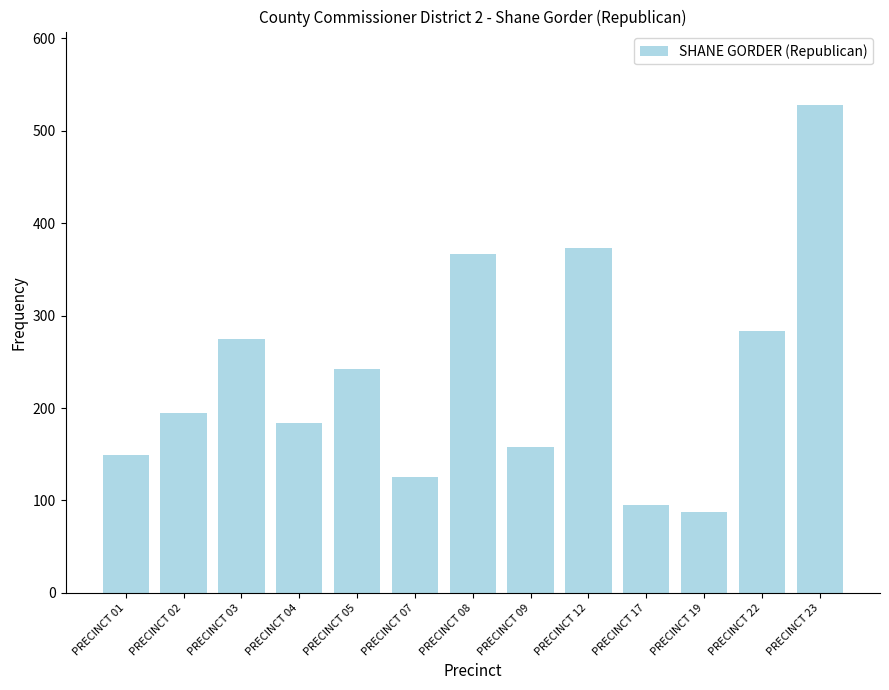

List the labels in order of value, largest first.

PRECINCT 23, PRECINCT 12, PRECINCT 08, PRECINCT 22, PRECINCT 03, PRECINCT 05, PRECINCT 02, PRECINCT 04, PRECINCT 09, PRECINCT 01, PRECINCT 07, PRECINCT 17, PRECINCT 19